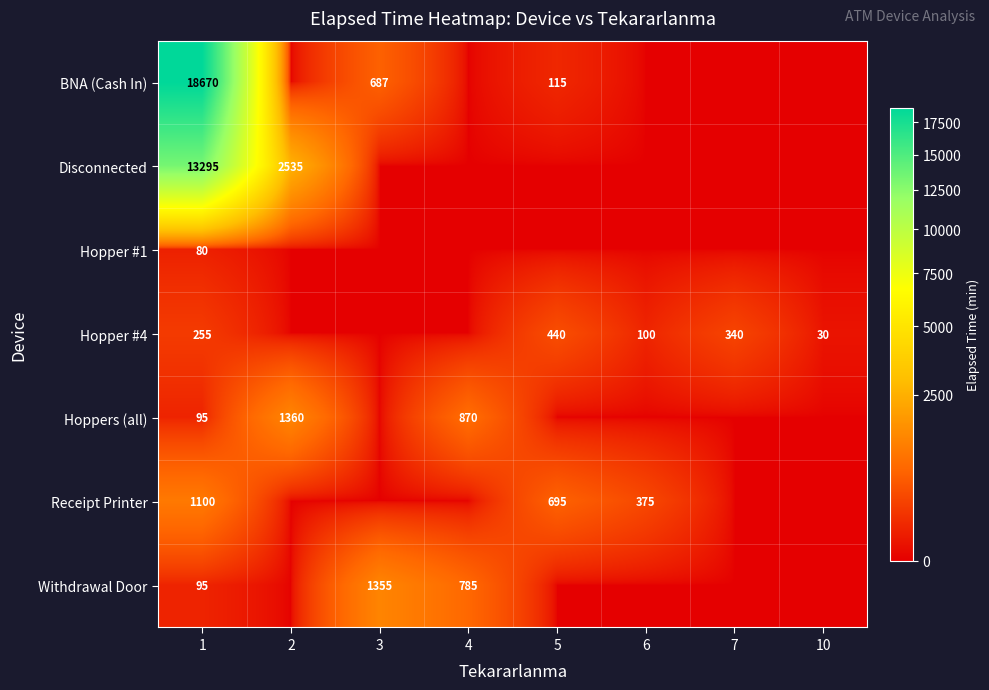

What is the difference between the highest and lowest values at 1?

18590